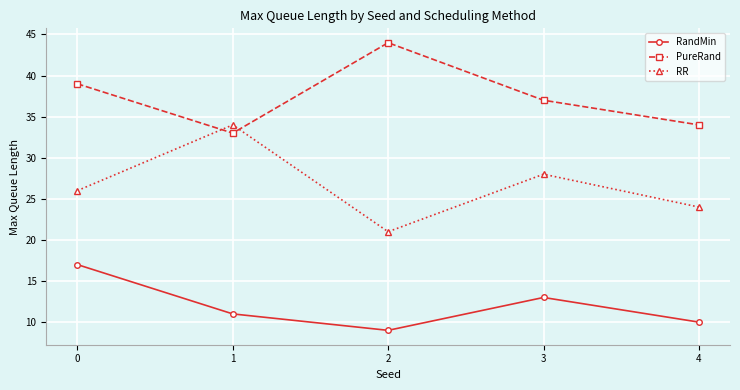

True or false: RR and PureRand intersect in this chart.

True